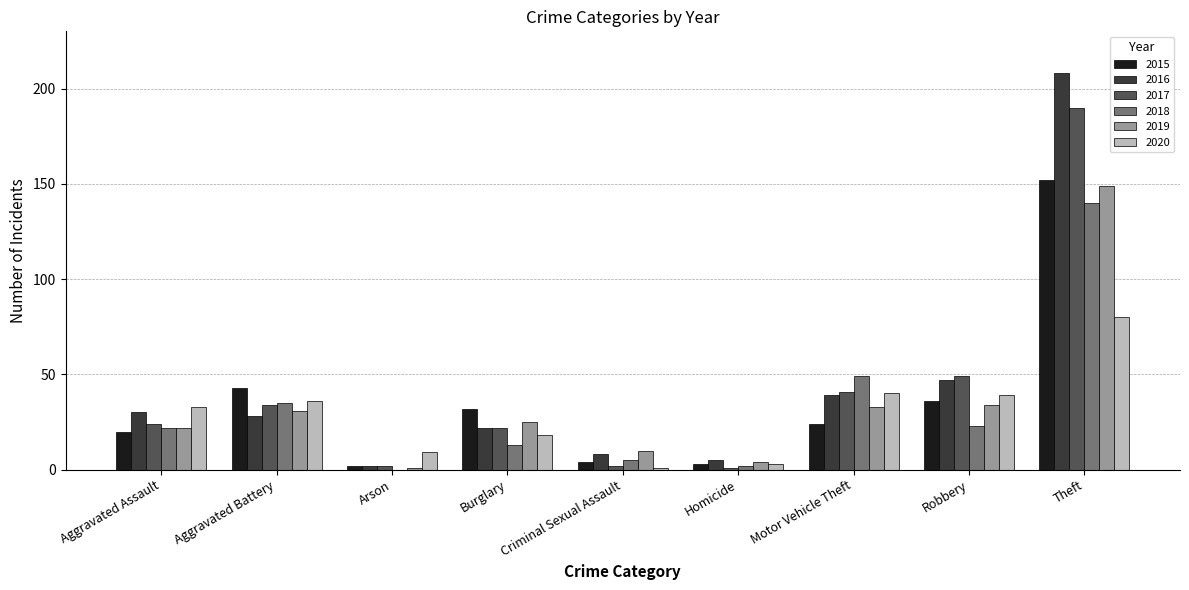

At which label is 2018 closest to 70?

Motor Vehicle Theft